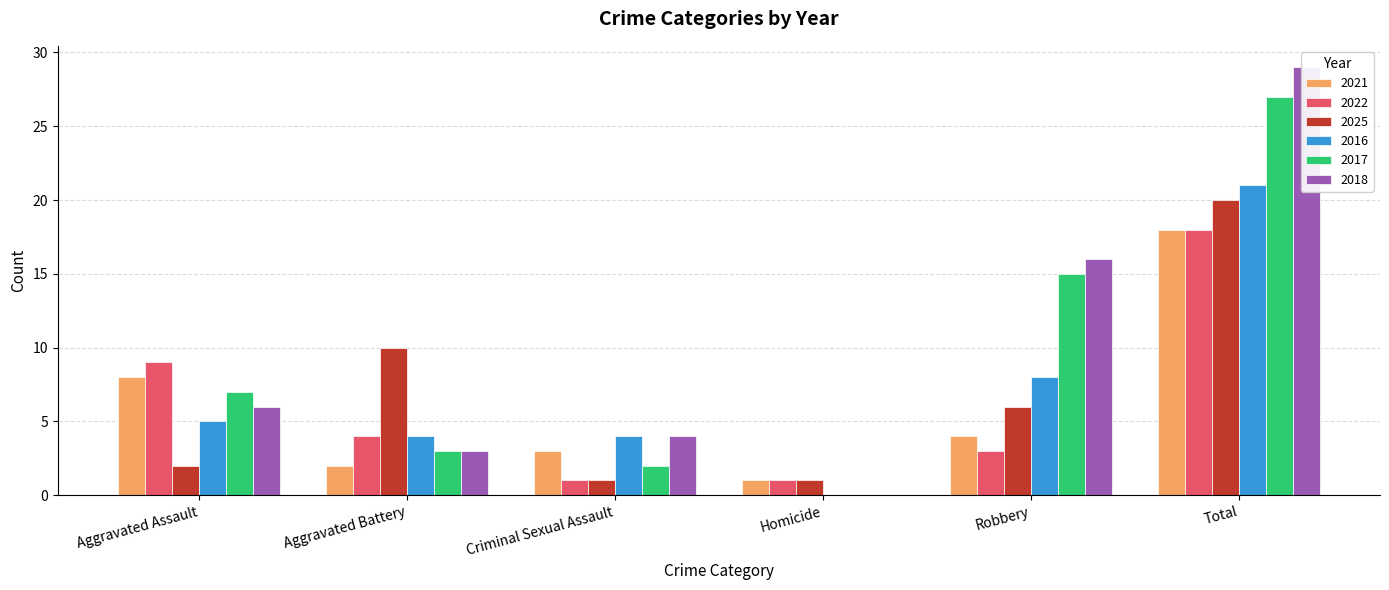

How many data points in 2017 are above 7?

2